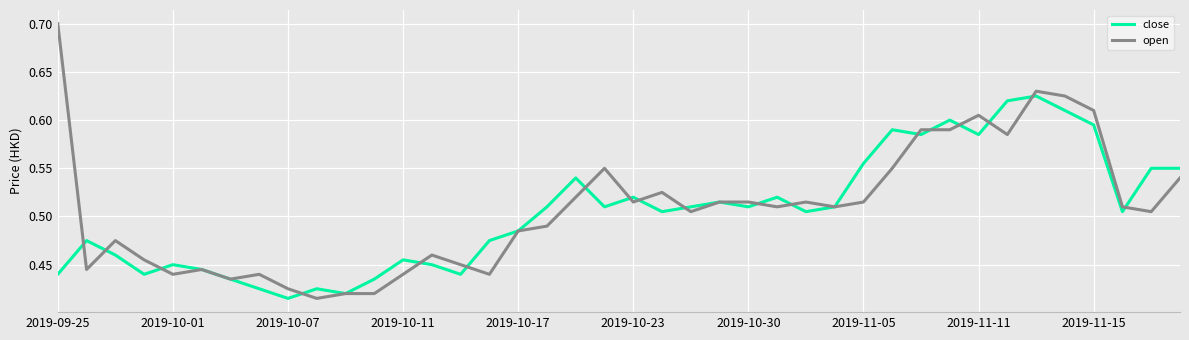

Which series has the largest range (max minus min)?

open